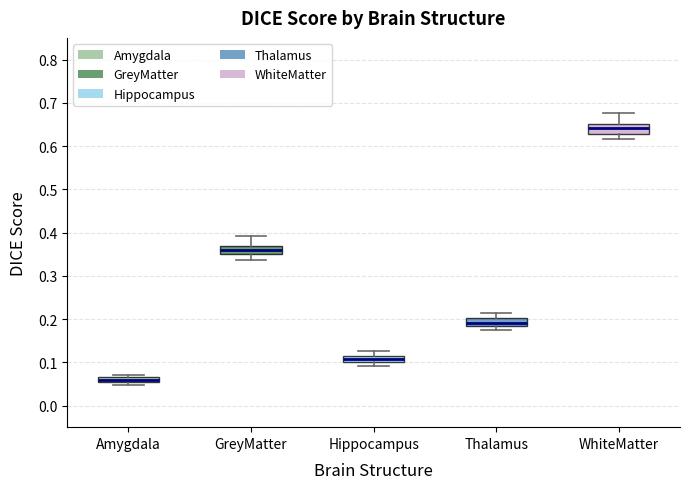

Which box's median line is the lowest?

Amygdala